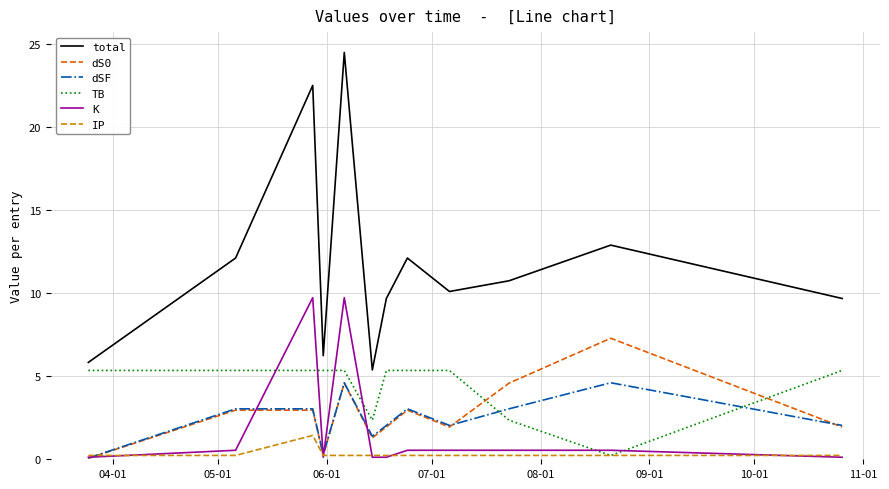

What is the maximum value for dS0?

7.3